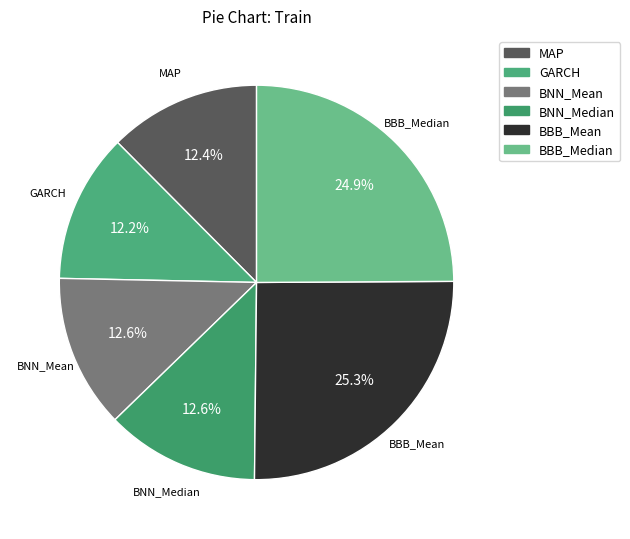

Count the number of slices in the pie.

6